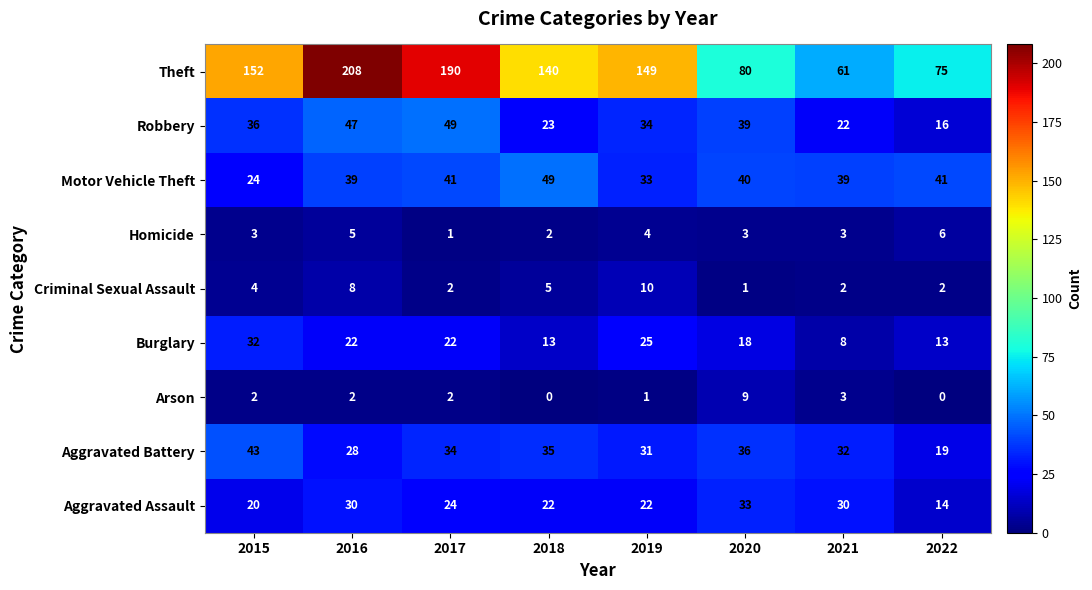

What is the difference between the highest and lowest values at 2022?

75